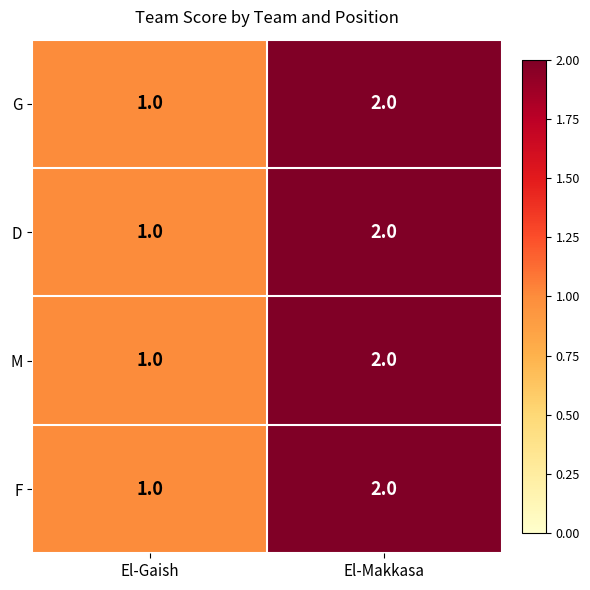

Is it true that F equals 0 at El-Gaish?

False